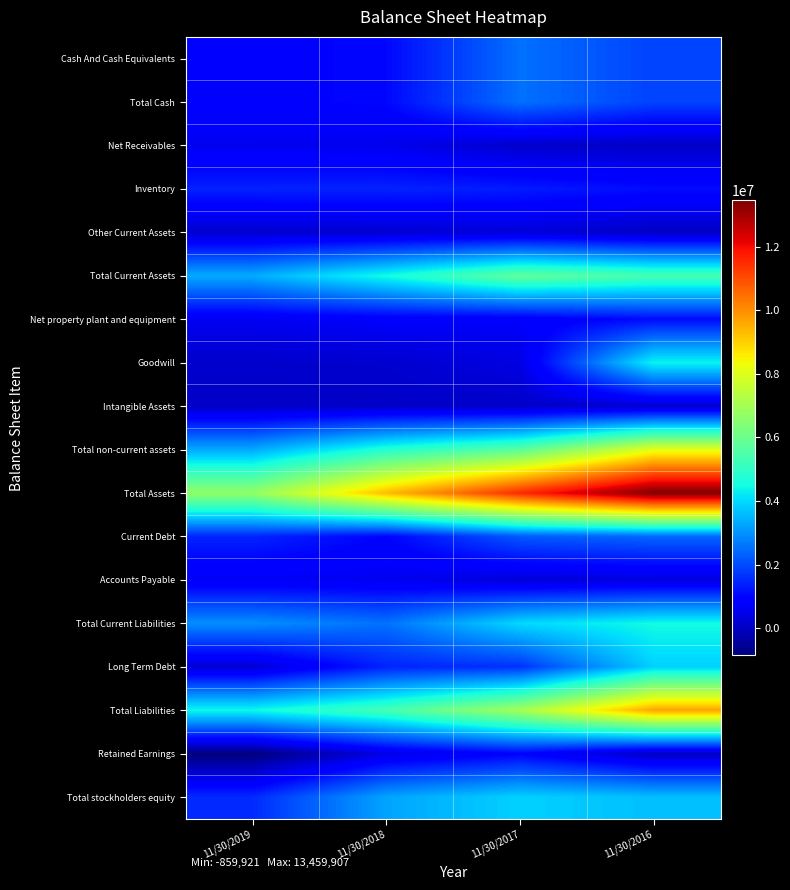

What is the smallest value displayed?

-859921